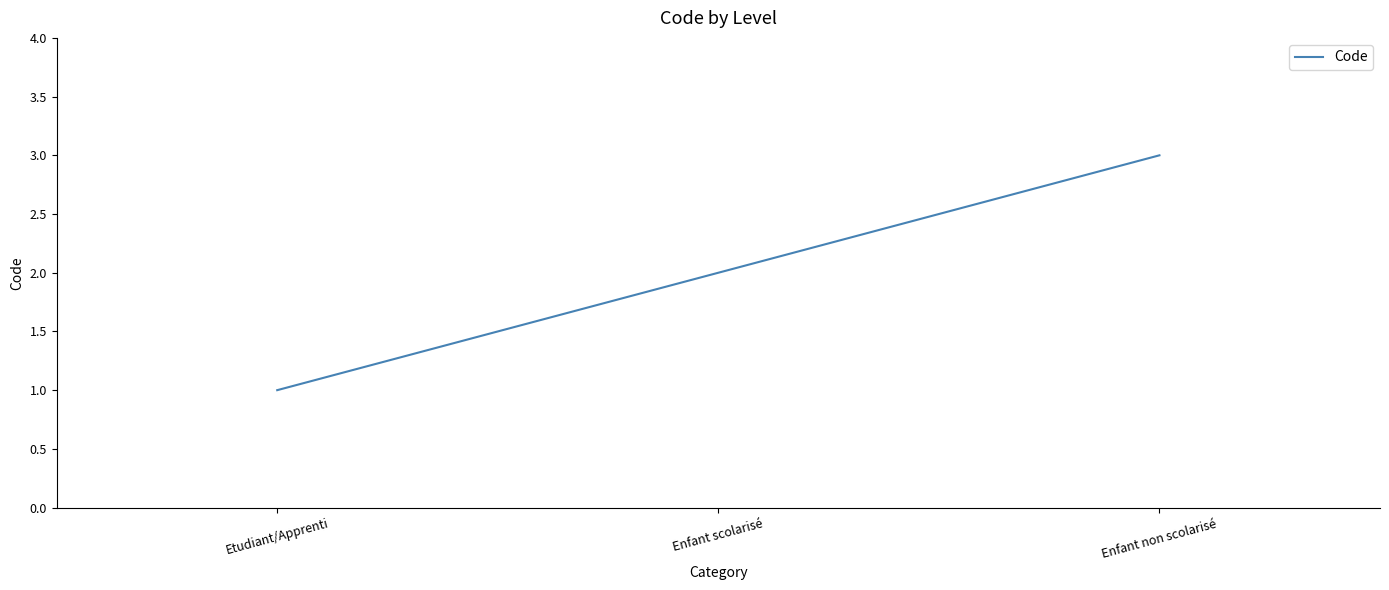

What is the sum of all values?

6